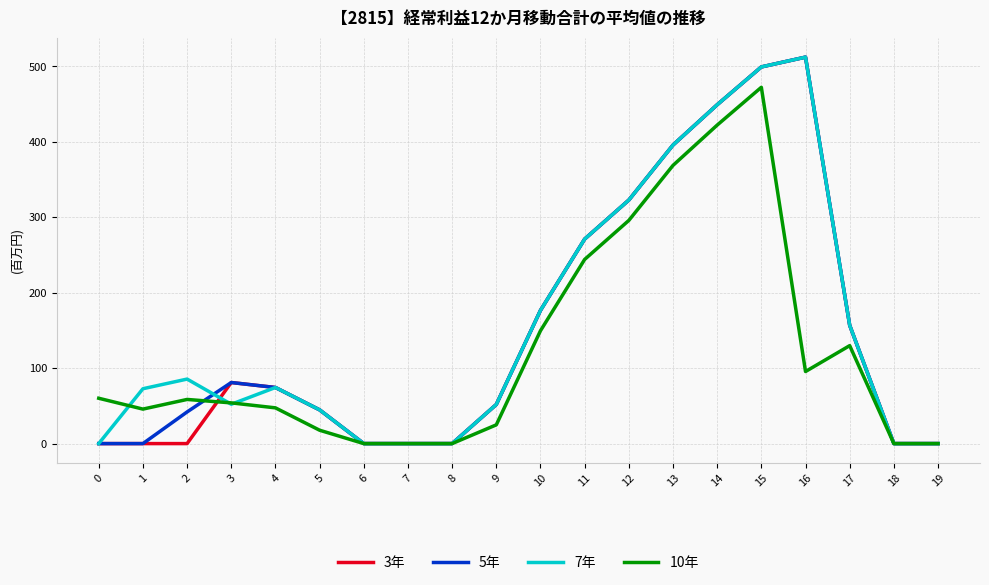

The value of 10年 at 13 is 368.8. True or false?

True